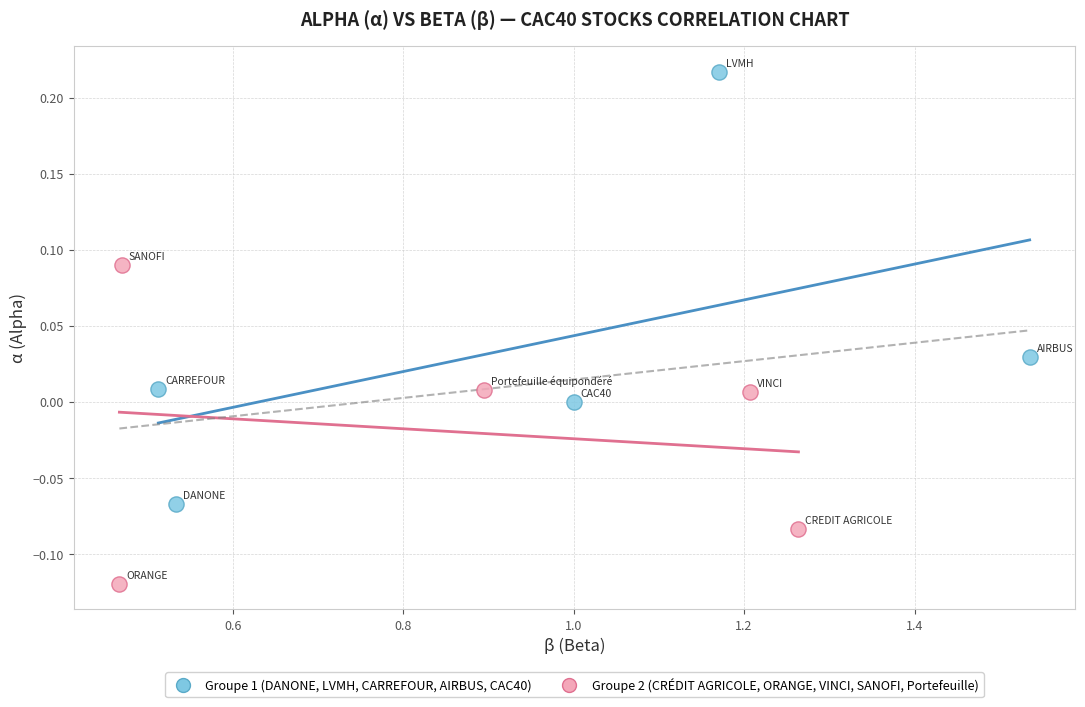

Which series reaches the minimum Y coordinate?

Groupe 2 (CRÉDIT AGRICOLE, ORANGE, VINCI, SANOFI, Portefeuille)